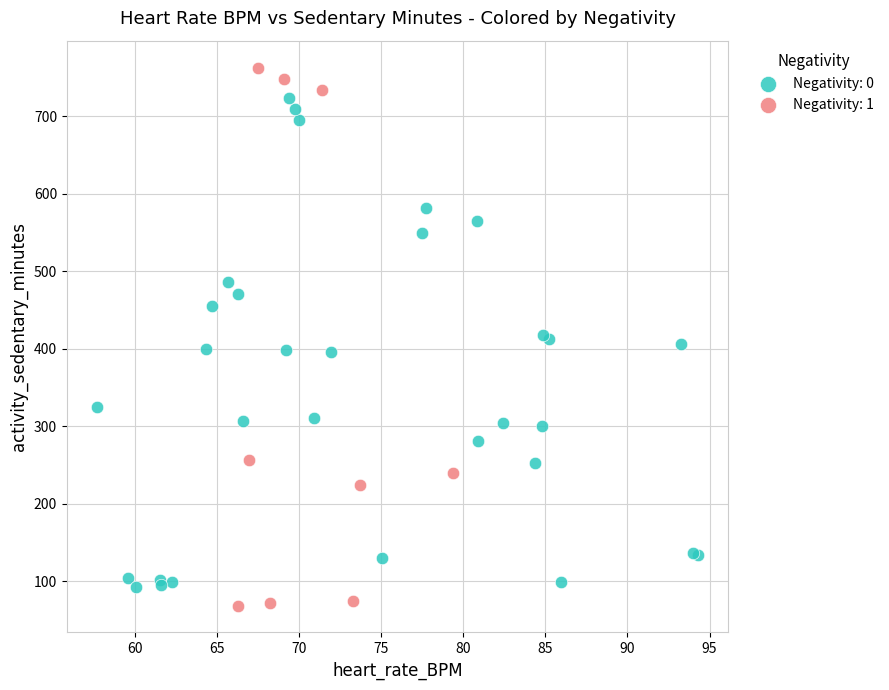

What are all the series names shown in the legend?

Negativity: 0, Negativity: 1